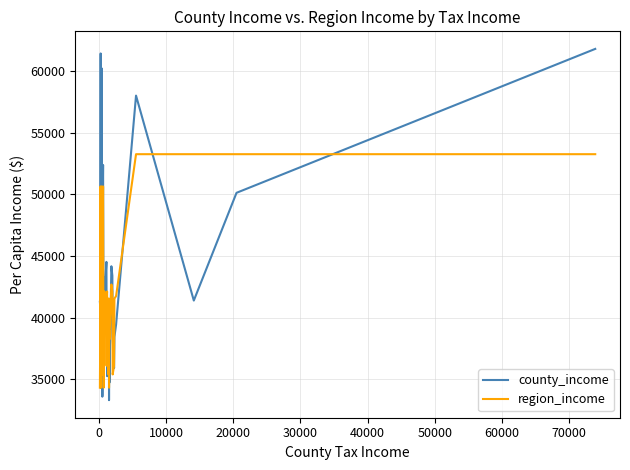

Which series has the largest total across all categories?

county_income